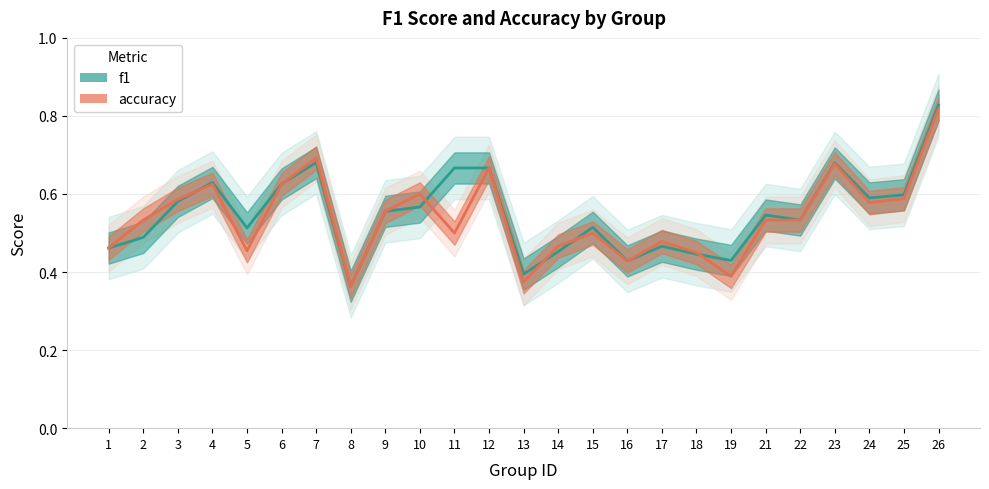

At which category is the sum across all series the highest?

26